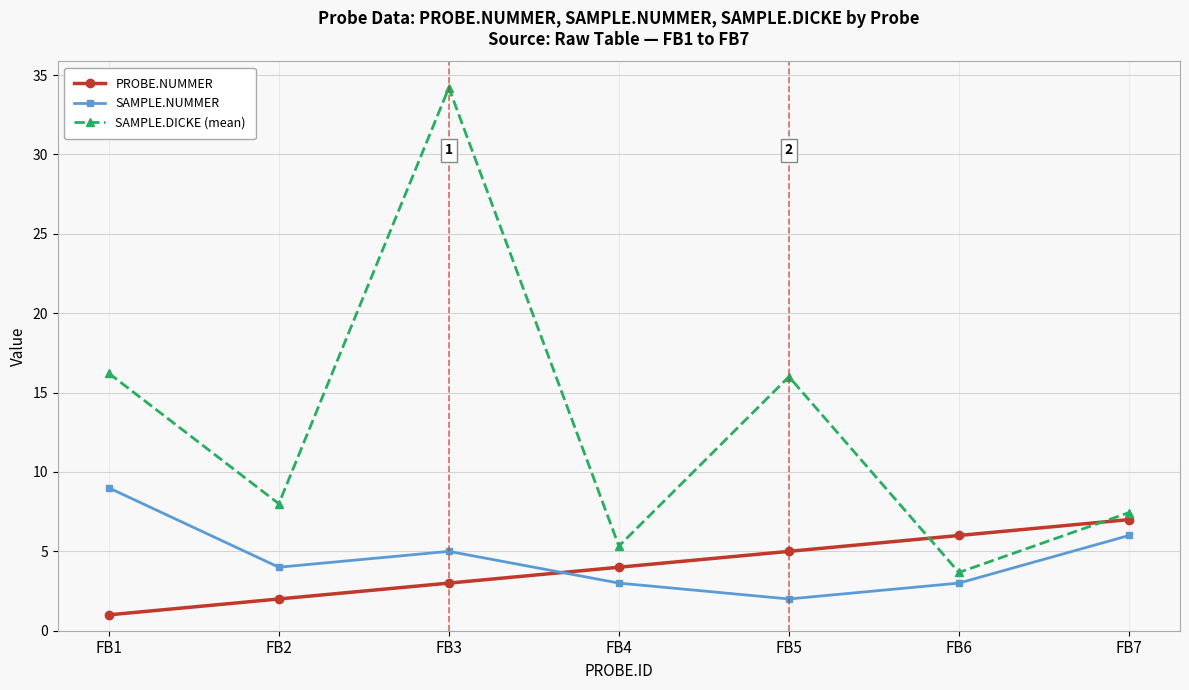

Reading left to right, what are all the values shown in this chart?

PROBE.NUMMER: FB1=1.0	FB2=2.0	FB3=3.0	FB4=4.0	FB5=5.0	FB6=6.0	FB7=7.0
SAMPLE.NUMMER: FB1=9.0	FB2=4.0	FB3=5.0	FB4=3.0	FB5=2.0	FB6=3.0	FB7=6.0
SAMPLE.DICKE (mean): FB1=16.2	FB2=8.0	FB3=34.2	FB4=5.3	FB5=16.0	FB6=3.7	FB7=7.4